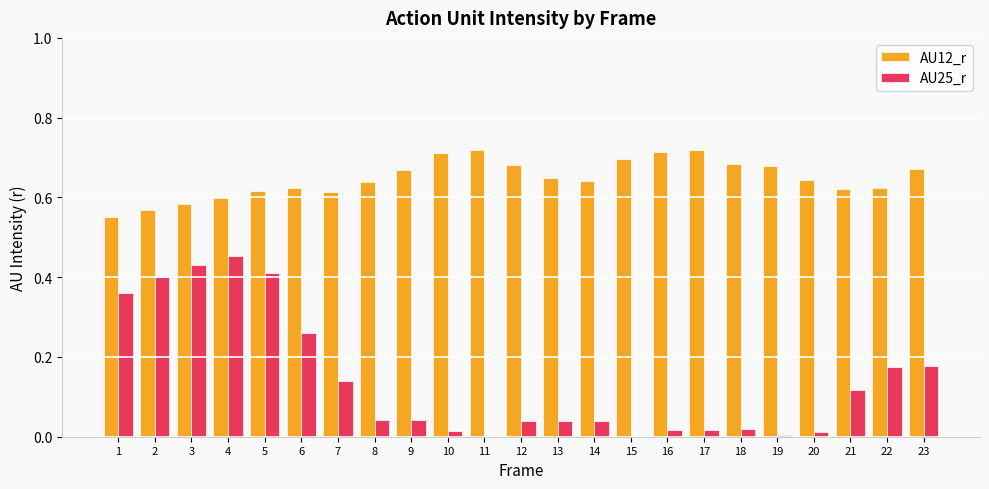

Which series has the largest total across all categories?

AU12_r